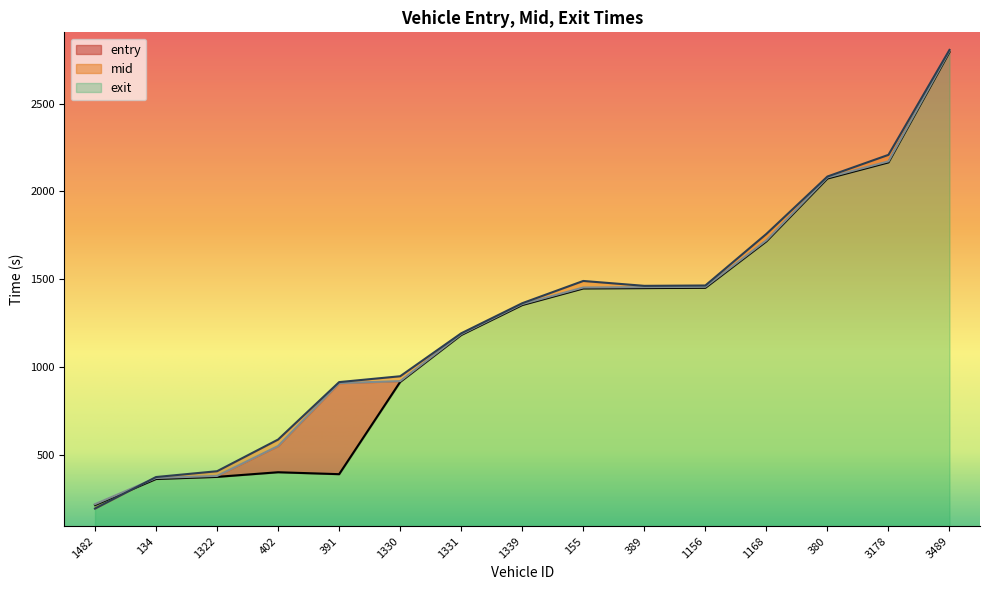

Which series has the largest total across all categories?

exit